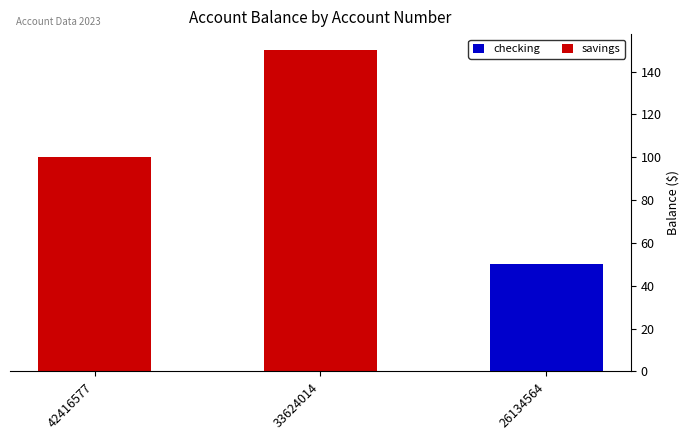

How many data points are less than 100?

1